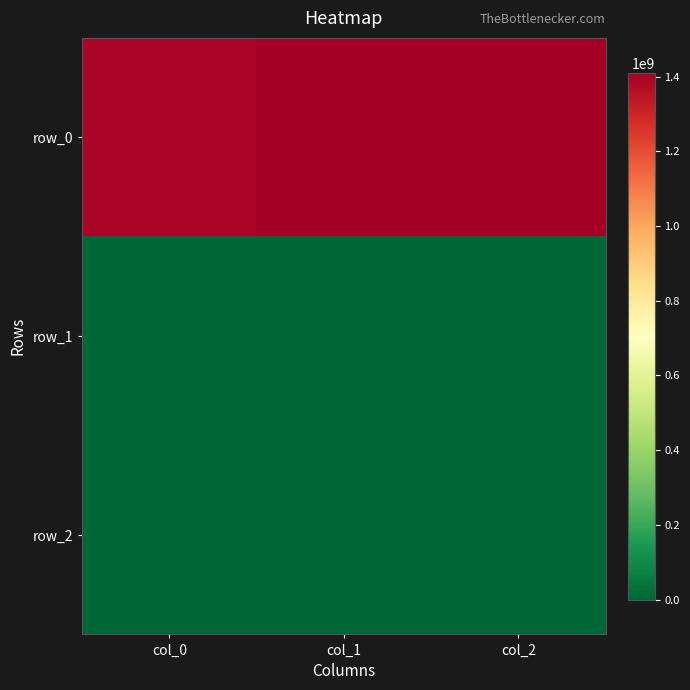

Reading left to right, extract all data points from this chart.

row_0: col_0=1391380866	col_1=1405626601	col_2=1410445065
row_1: col_0=0	col_1=0	col_2=0
row_2: col_0=0	col_1=0	col_2=0